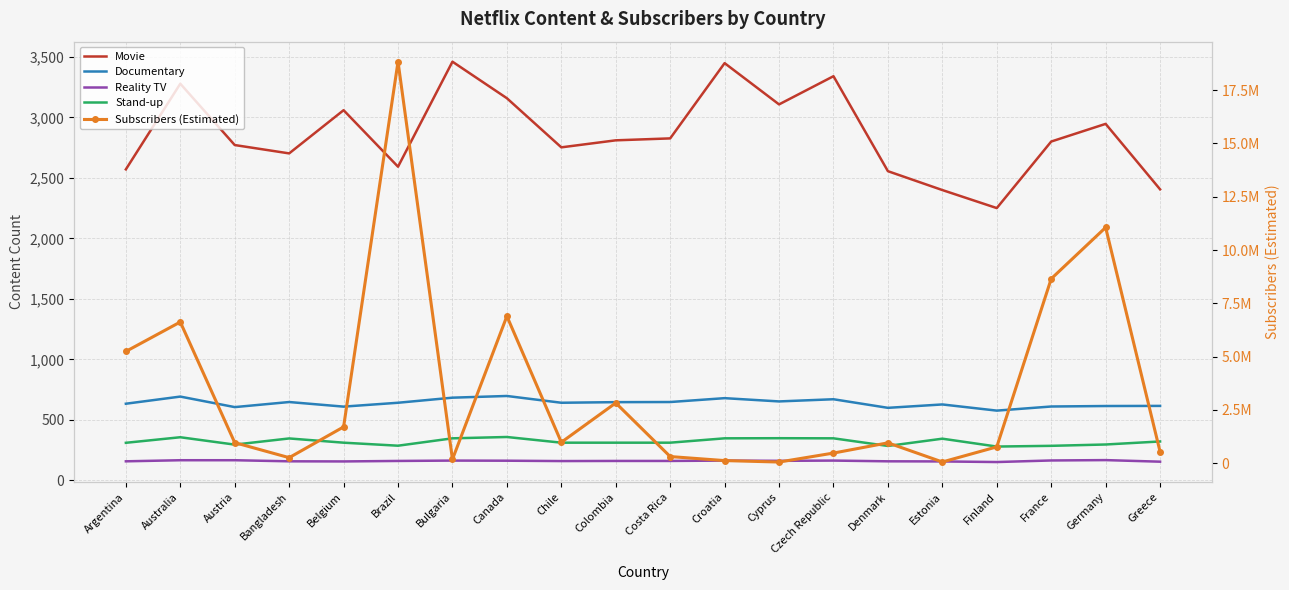

At which label does Subscribers (Estimated) reach its peak?

Brazil